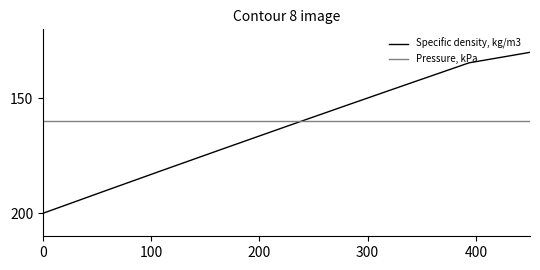

Which series ends up on top after the final intersection of Pressure, kPa and Specific density, kg/m3?

Pressure, kPa